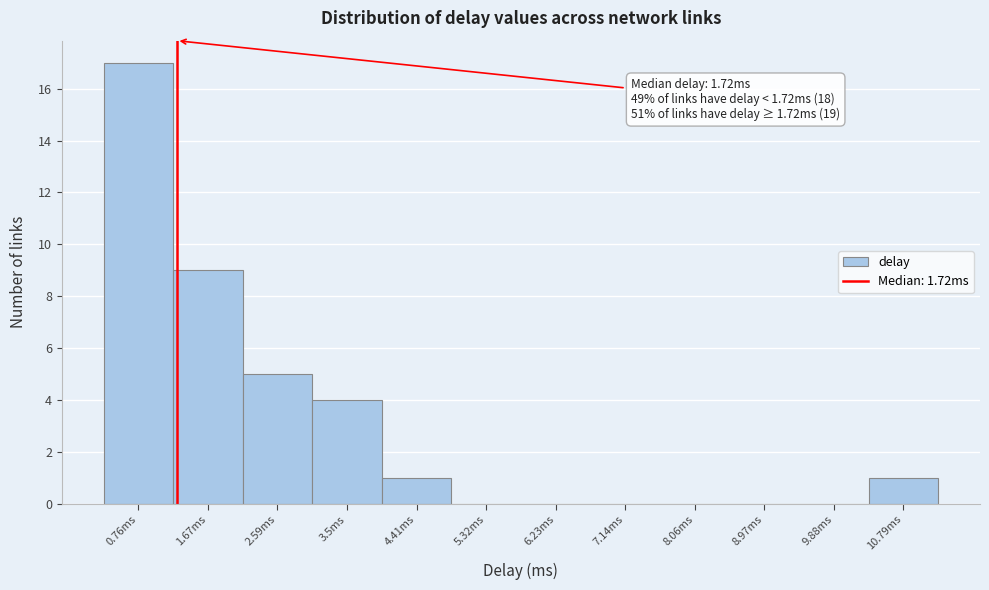

Reading left to right, list all the values displayed in this chart.

0.76ms=17	1.67ms=9	2.59ms=5	3.5ms=4	4.41ms=1	5.32ms=0	6.23ms=0	7.14ms=0	8.06ms=0	8.97ms=0	9.88ms=0	10.79ms=1